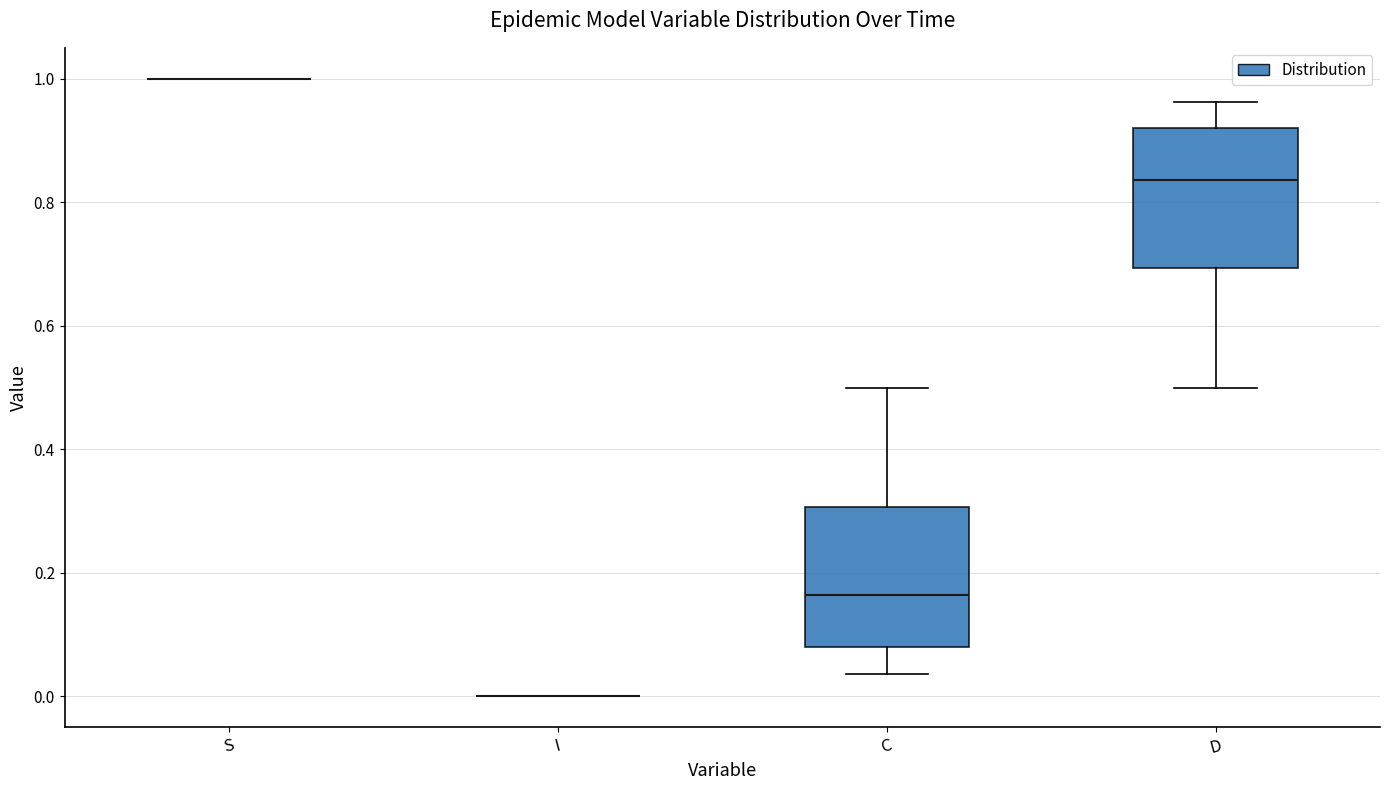

Reading left to right, transcribe this box plot: for each box, give where its median line is, the range the box spans, and where its two whiskers end, as read against the y-axis. The values are not printed on the chart, so give them approximately, as read against the axis.

S: box collapsed to a line at 1.00, whiskers 1.00 to 1.00
I: box collapsed to a line at 0.00, whiskers 0.00 to 0.00
C: median 0.16, box 0.08 to 0.30, whiskers 0.04 to 0.50
D: median 0.84, box 0.70 to 0.92, whiskers 0.50 to 0.96